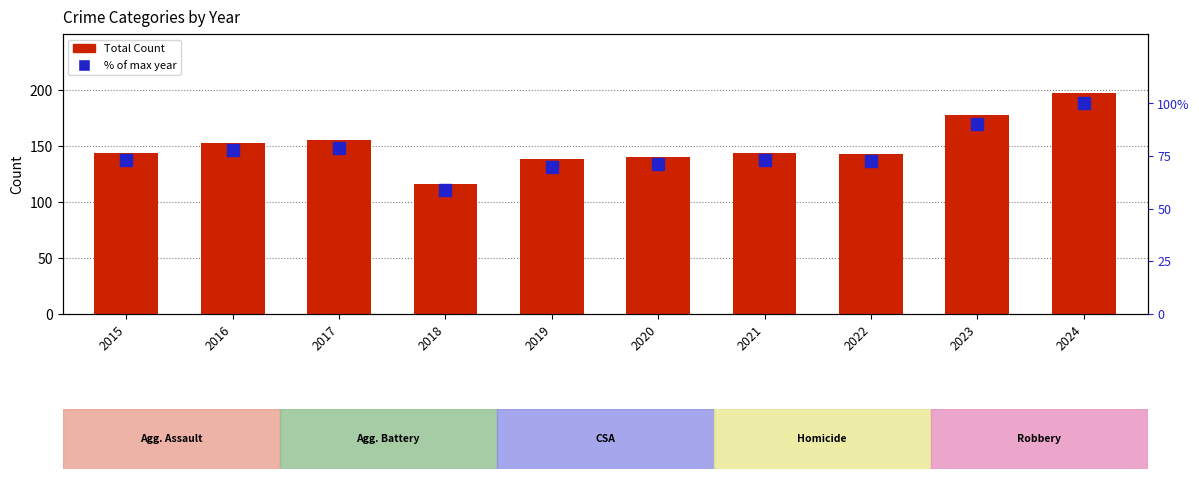

List the series in order of their peak value, lowest first.

% of max year, Total Count